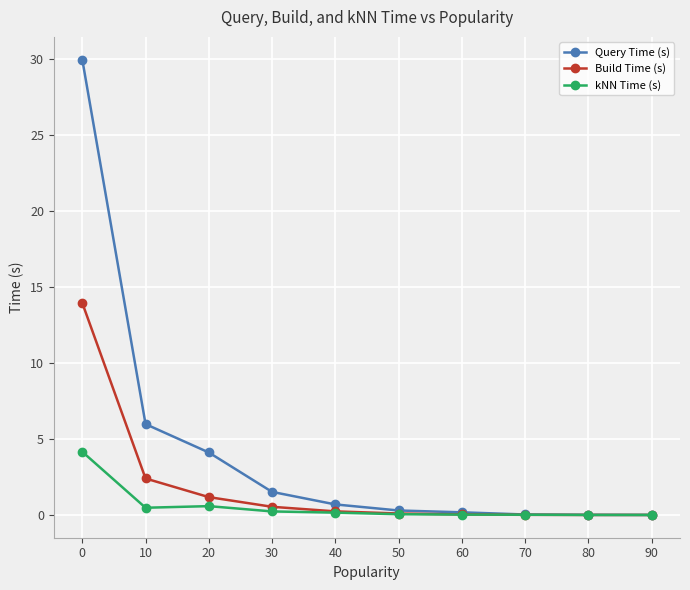

What is the highest value of the kNN Time (s) series?

4.2